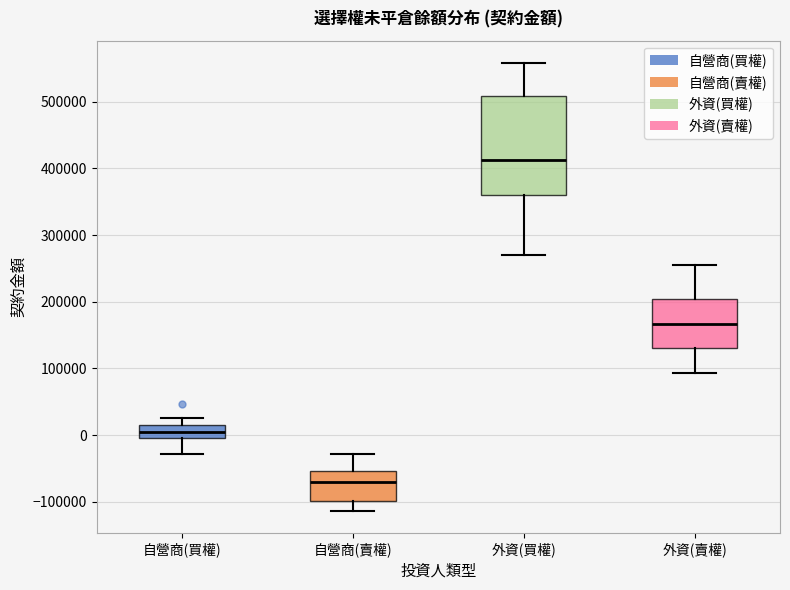

Reading left to right, read every box against the y-axis: the position of its median line, the range the box covers, and the ends of its whiskers. The values are not printed on the chart, so give them approximately, as read against the axis.

自營商(買權): median 10000 (inside the box), box 0 to 10000, whiskers -30000 to 30000
自營商(賣權): median -70000, box -100000 to -50000, whiskers -110000 to -30000
外資(買權): median 410000, box 360000 to 510000, whiskers 270000 to 560000
外資(賣權): median 170000, box 130000 to 200000, whiskers 90000 to 260000